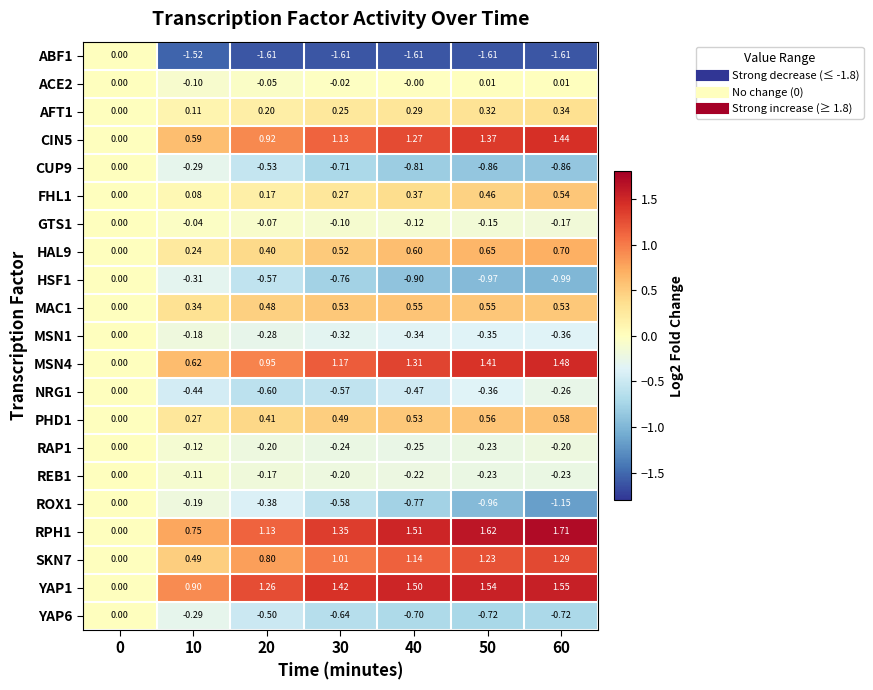

Is the value of YAP6 at 10 greater than the value of MSN1 at 20?

No